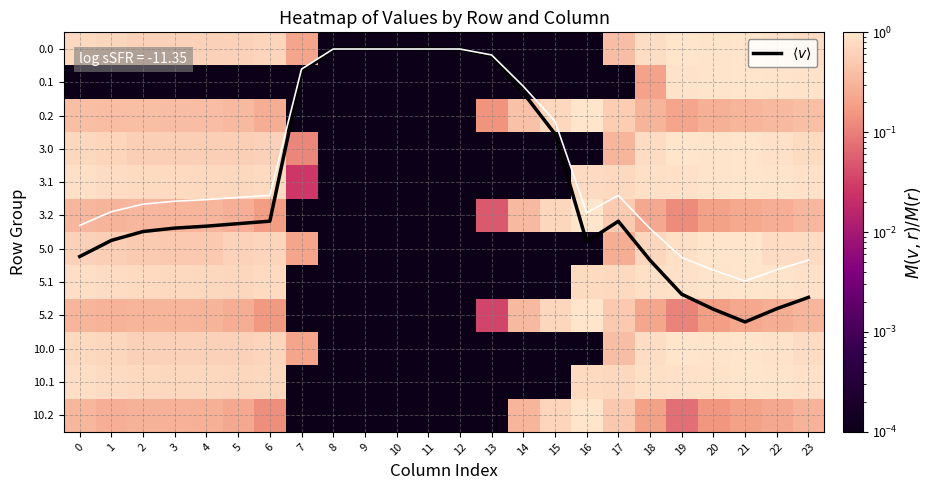

The value of 3.2 at 8 is 0.0. True or false?

True